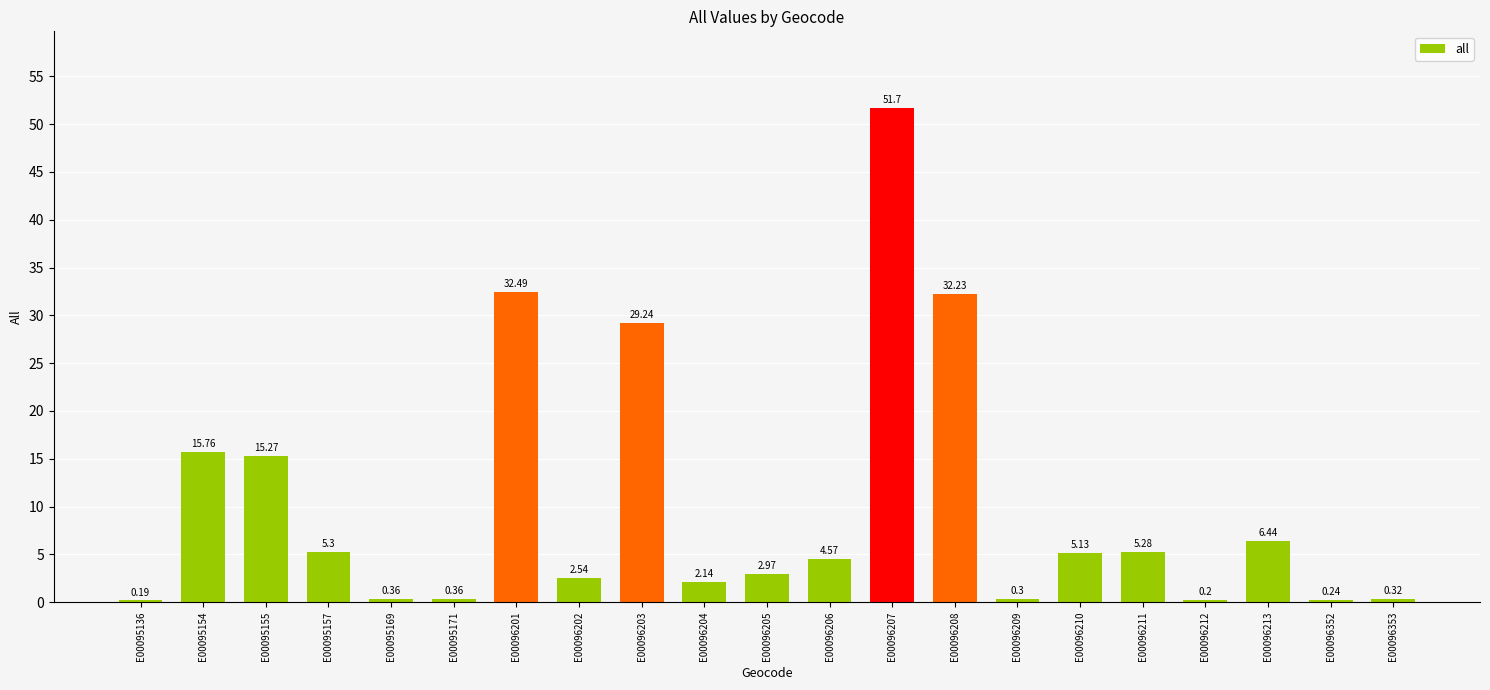

Which label corresponds to the largest value in the chart?

E00096207